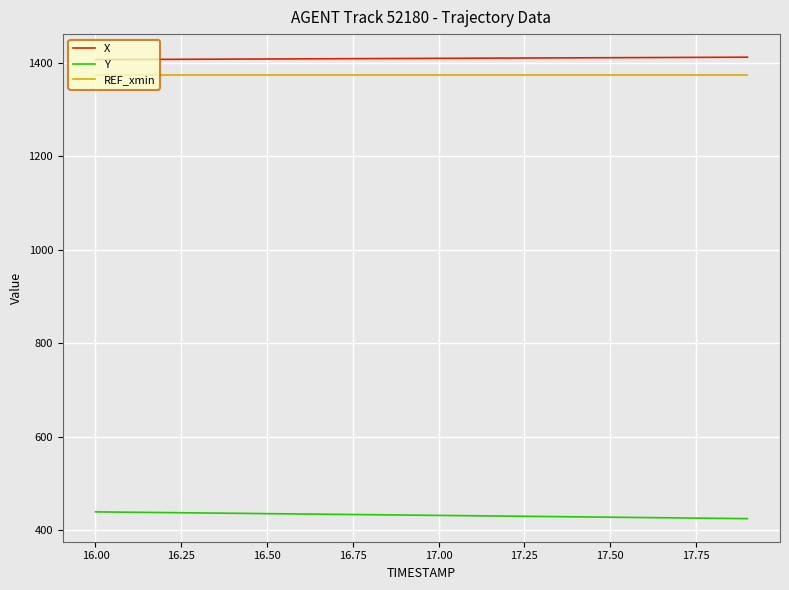

True or false: REF_xmin and X intersect in this chart.

False